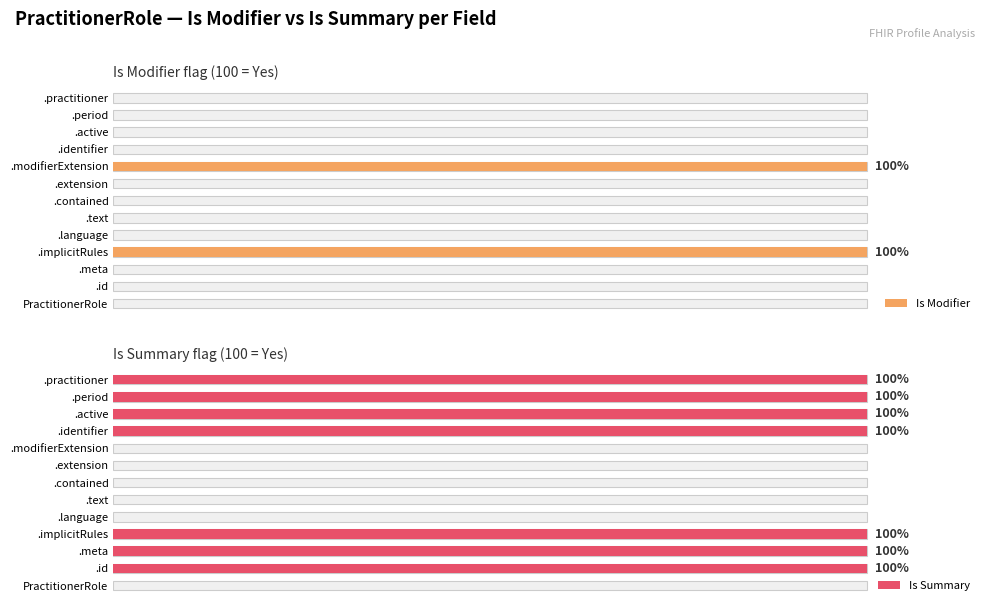

How many groups of bars are there?

13